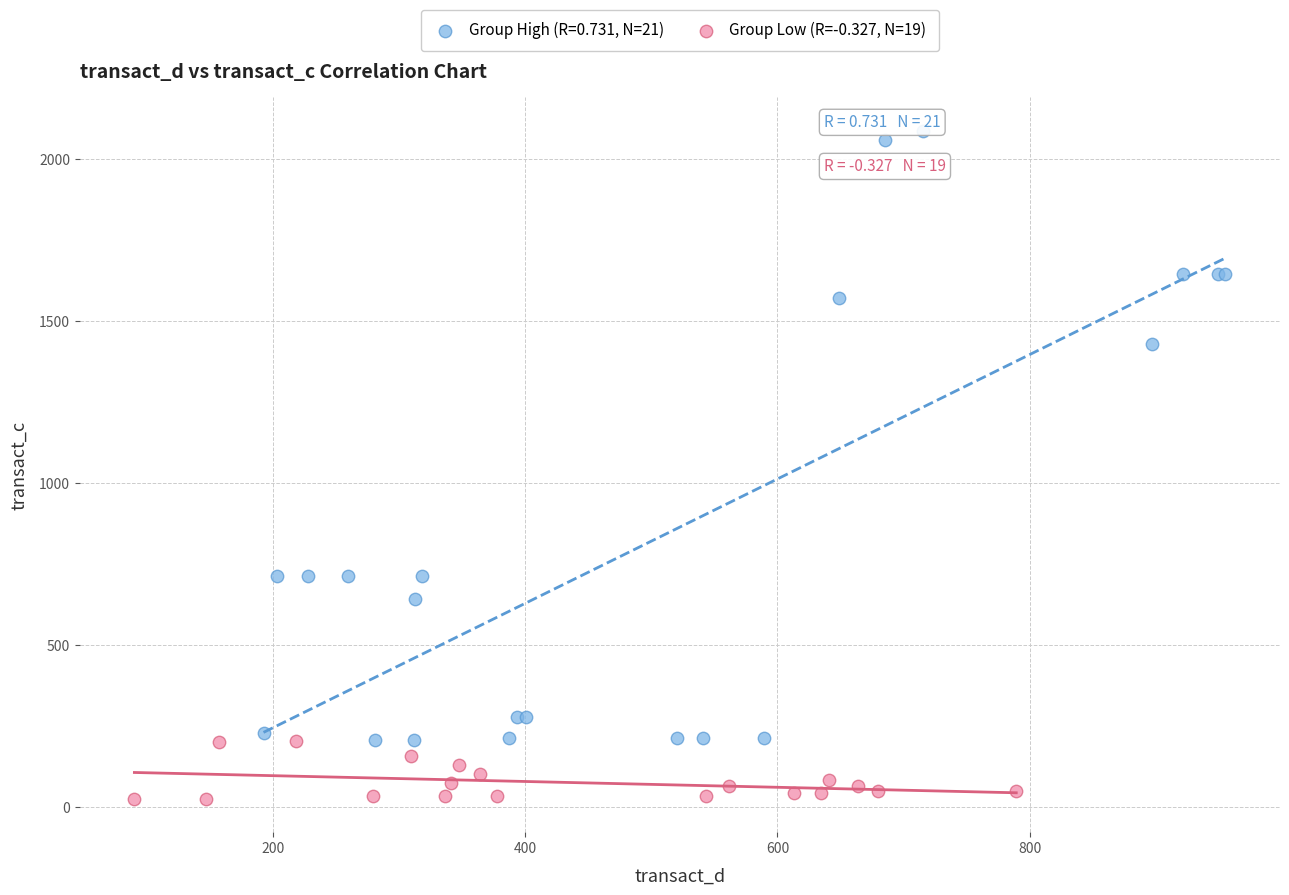

Which series reaches the maximum Y coordinate?

Group High (R=0.731, N=21)